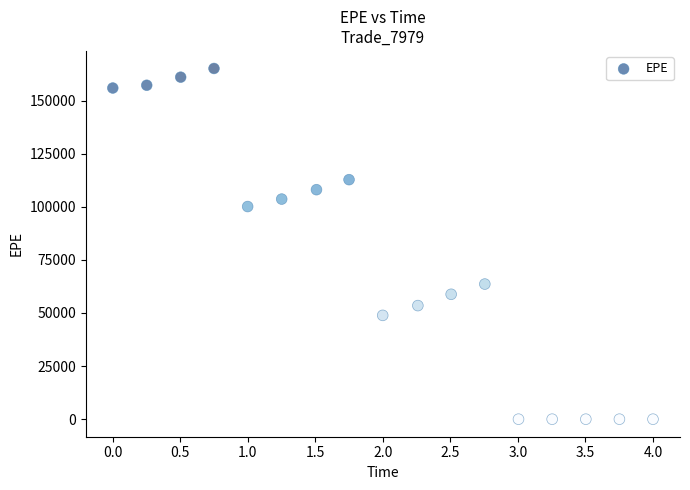

What is the range of X values (max minus min)?

4.0